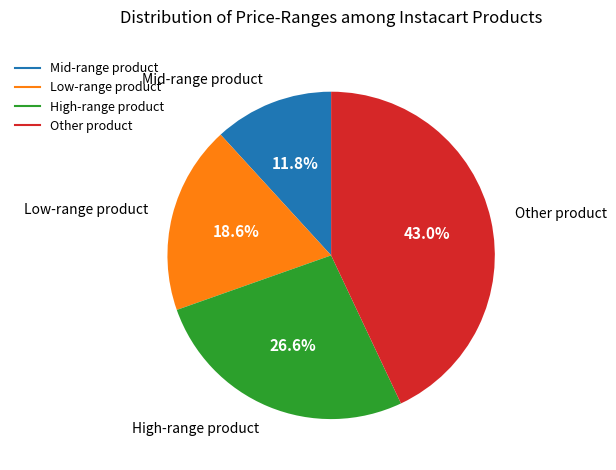

Does any single category account for the majority?

No